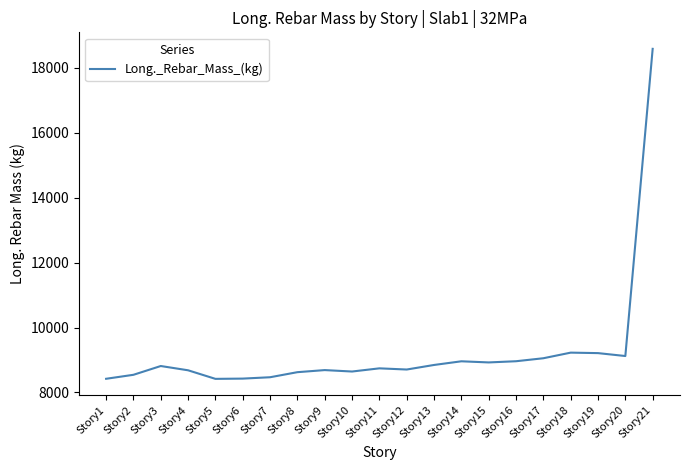

At which label is the value closest to 13503?

Story18